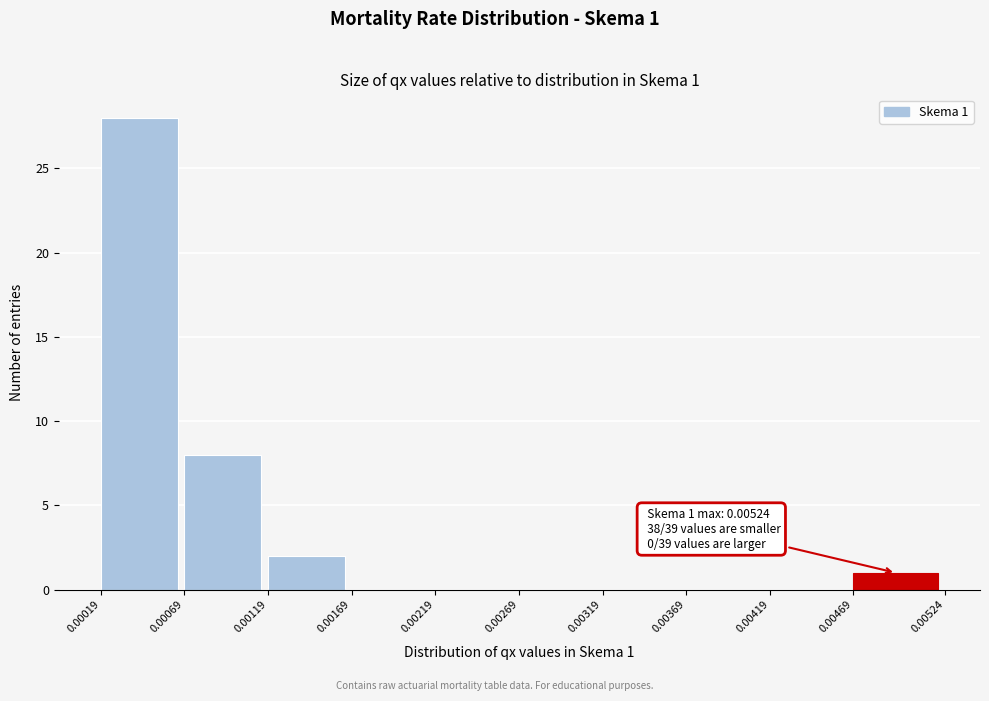

Which range on the x-axis has the tallest bar?

0.00019 to 0.00069